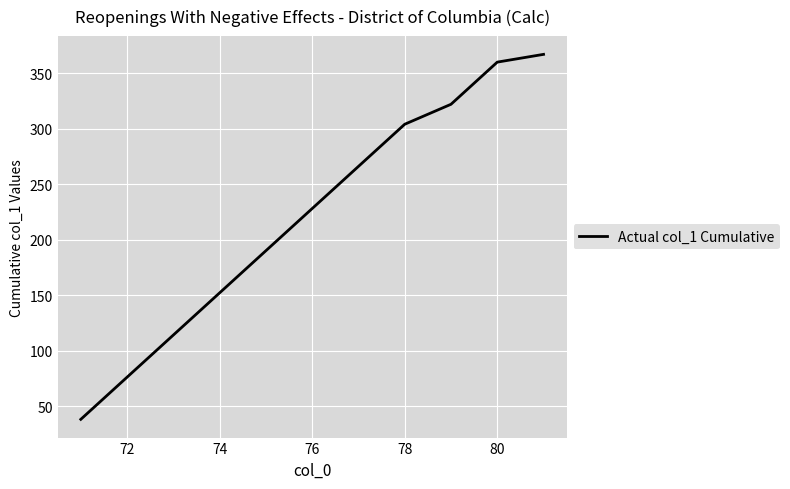

What is the greatest value displayed?

367